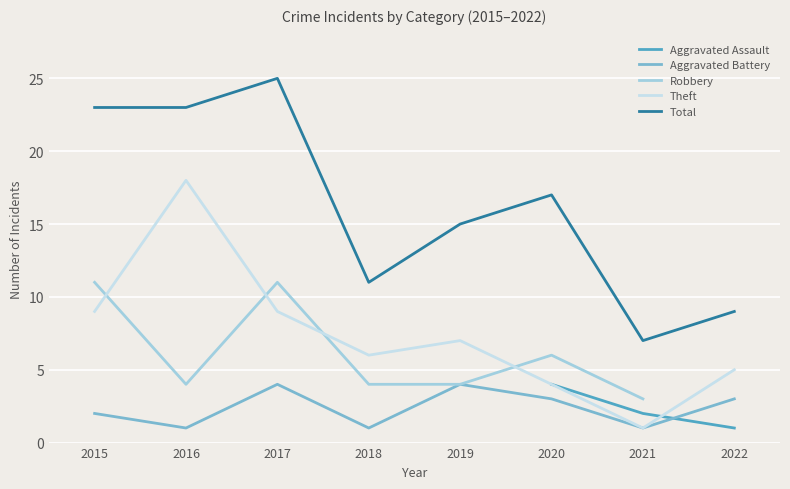

At which category is the sum across all series the highest?

2017